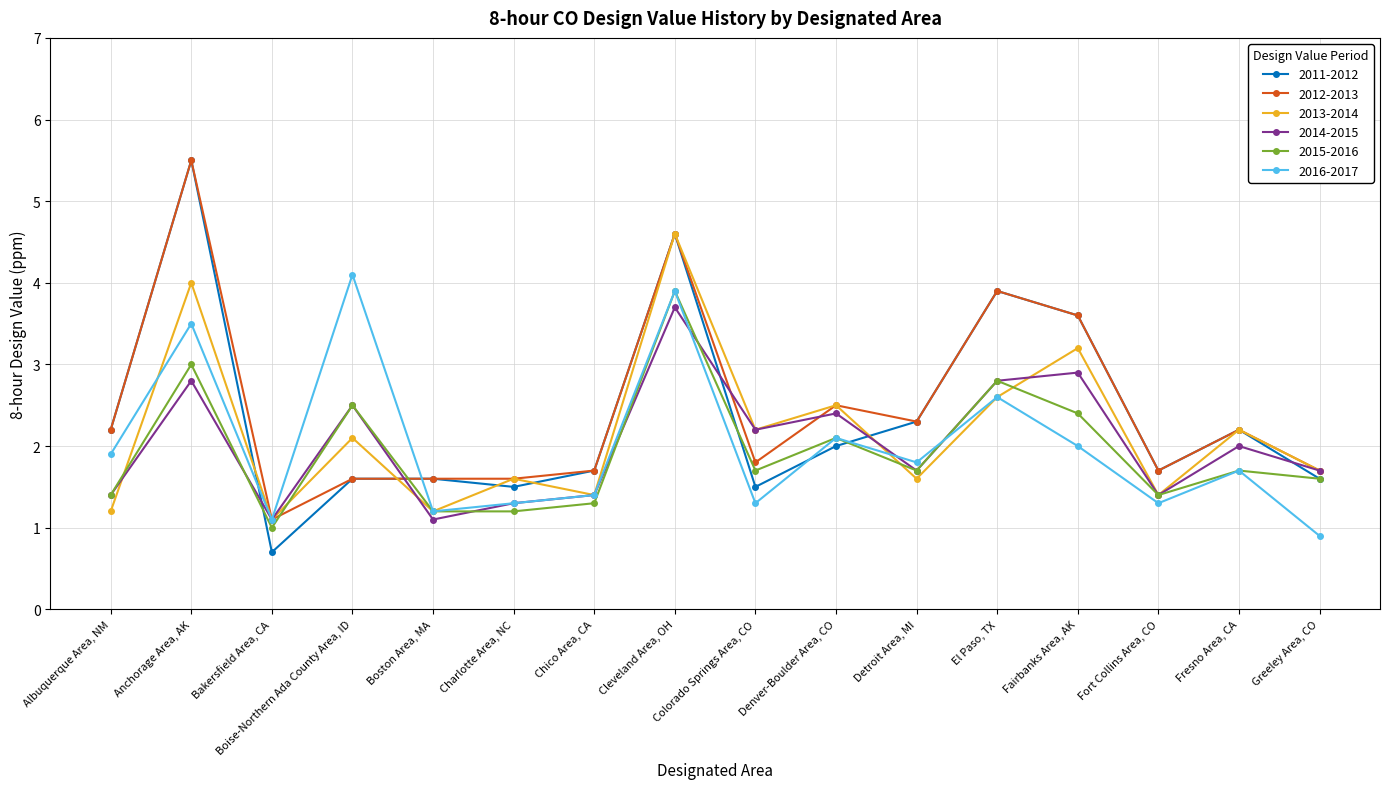

What is the value of the 2012-2013 point at the 9th from the left?

1.8